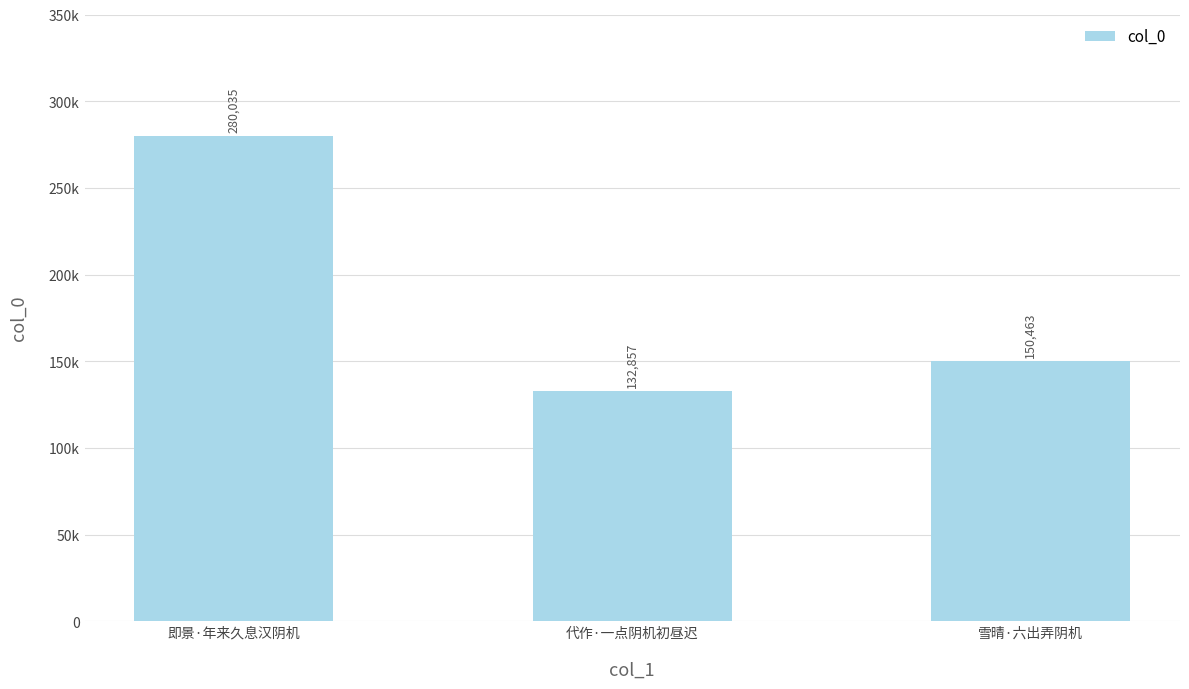

Are the bars horizontal?

No